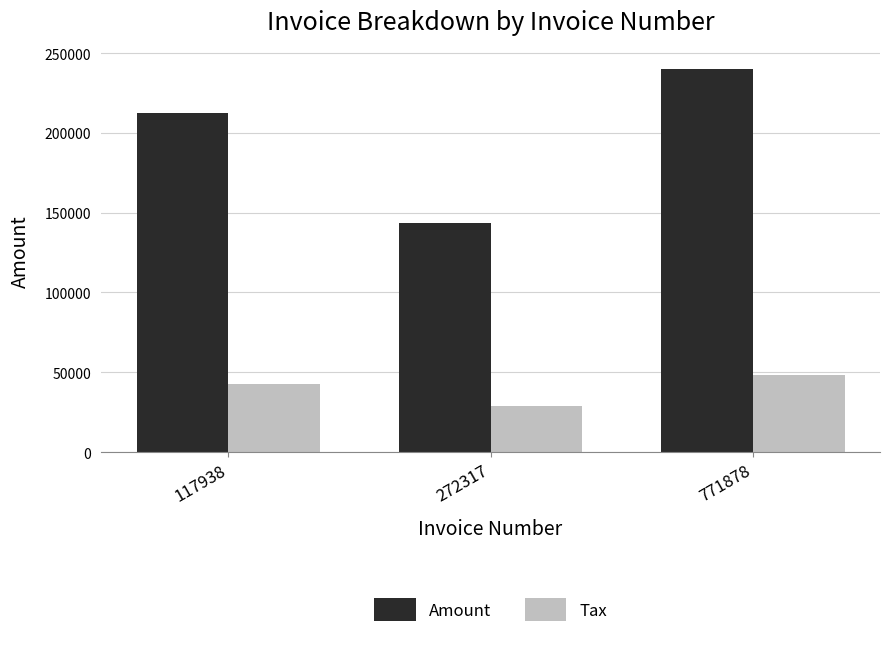

Is it true that Amount equals 107565.5 at 771878?

False